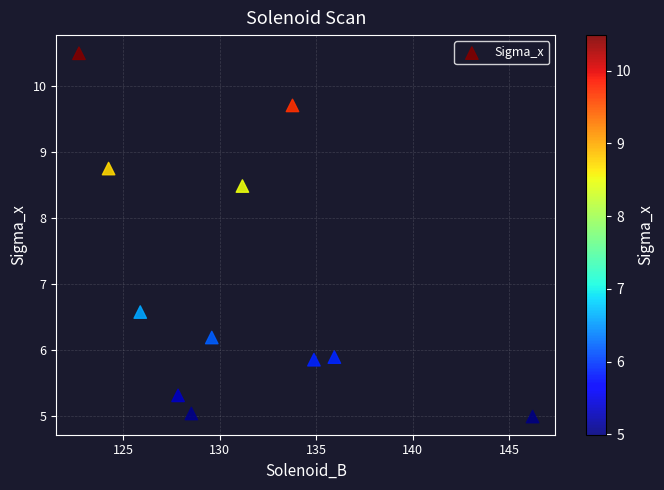

What Y value in the scatter plot is closest to 7?

6.6